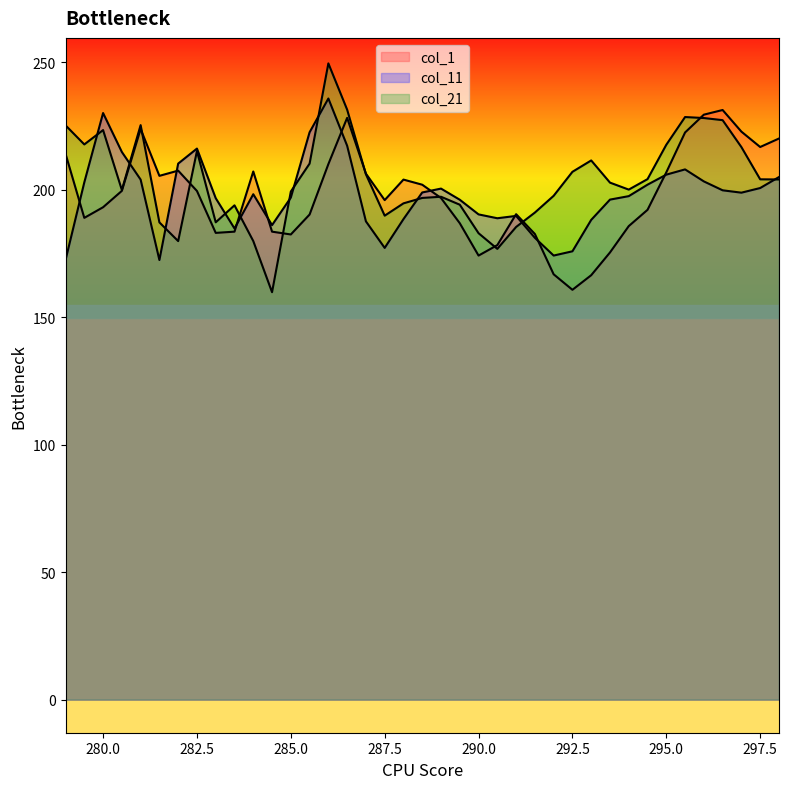

In col_21, how many points are higher than both neighbors (excluding endpoints)?

8